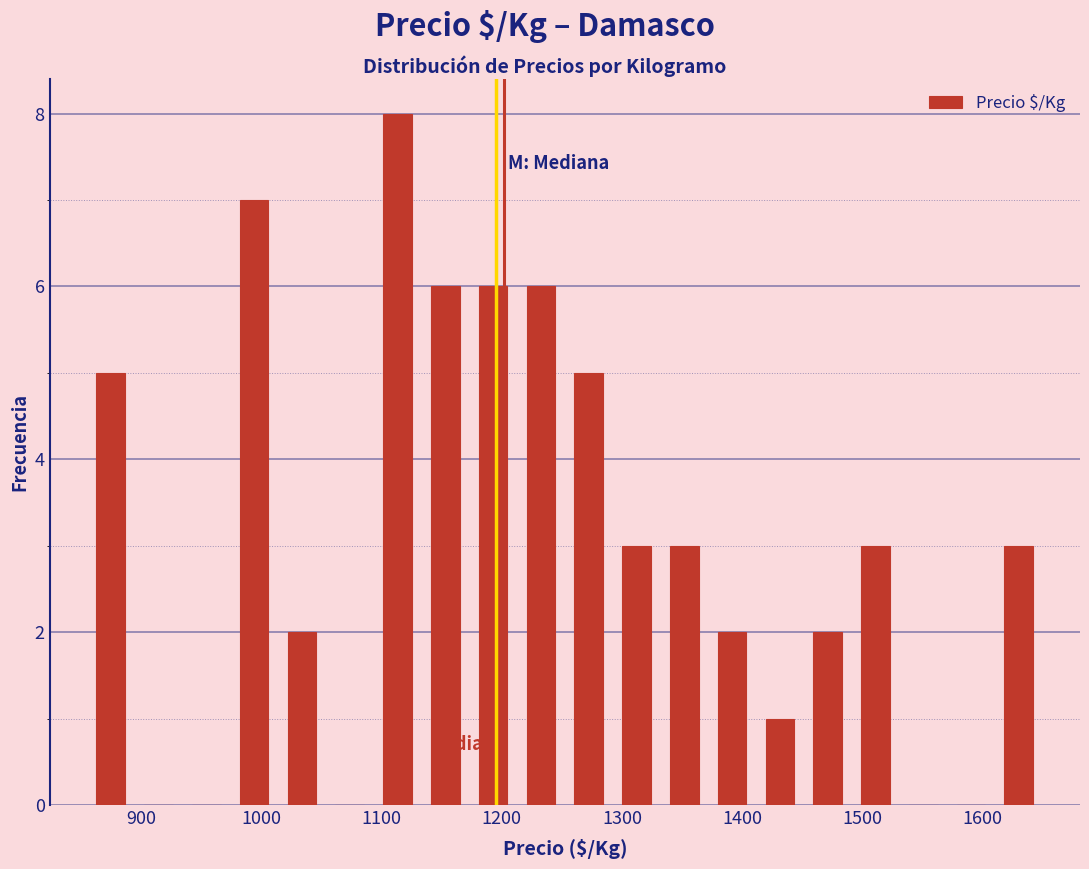

Read against the x-axis, roughly where is the centre of the tallest bar?

1110